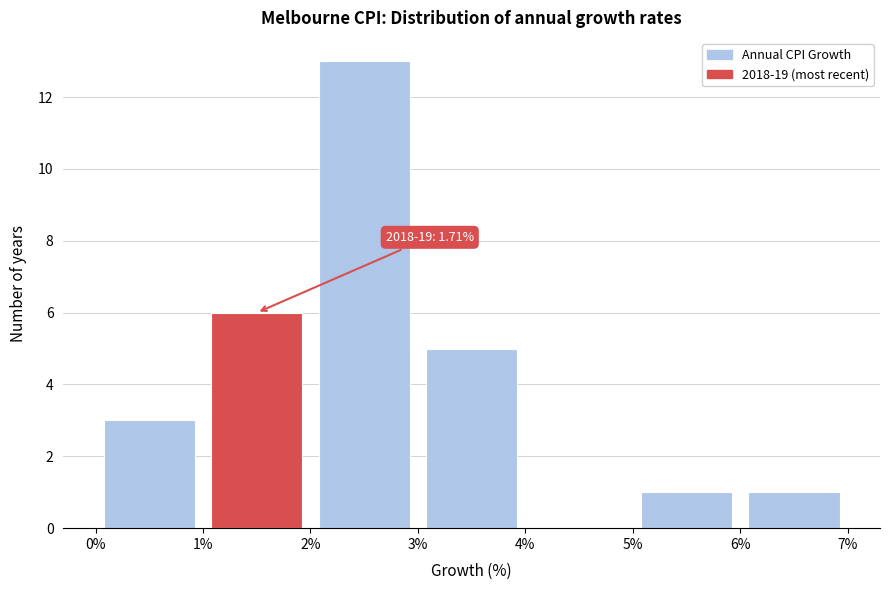

Which range on the x-axis has the tallest bar?

2% to 3%